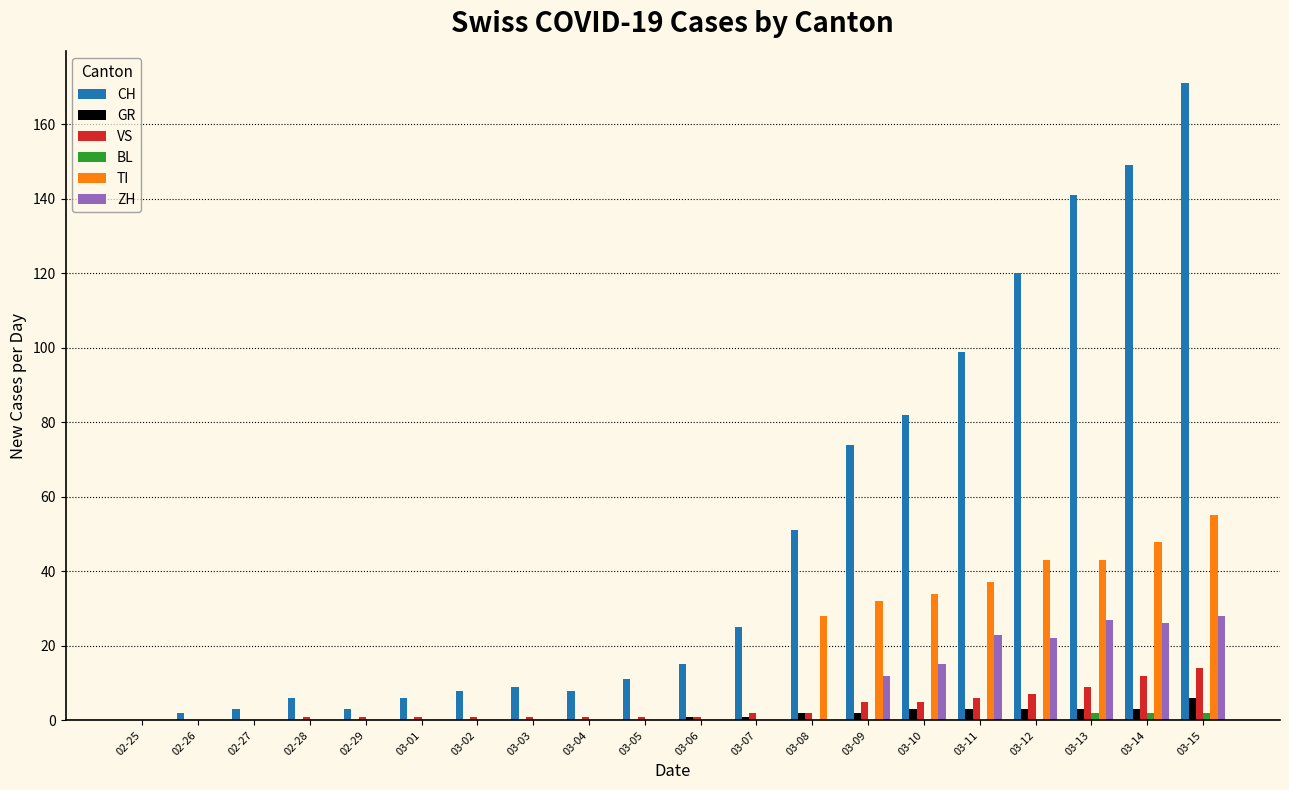

What are all the series names shown in the legend?

CH, GR, VS, BL, TI, ZH